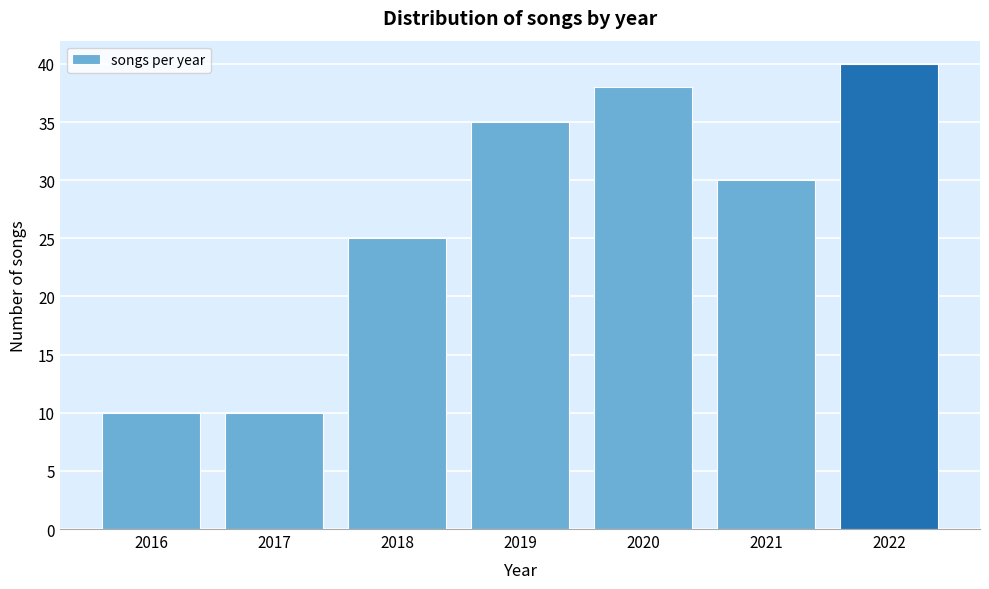

Reading left to right, what are all the values shown in this chart?

2016=10	2017=10	2018=25	2019=35	2020=38	2021=30	2022=40